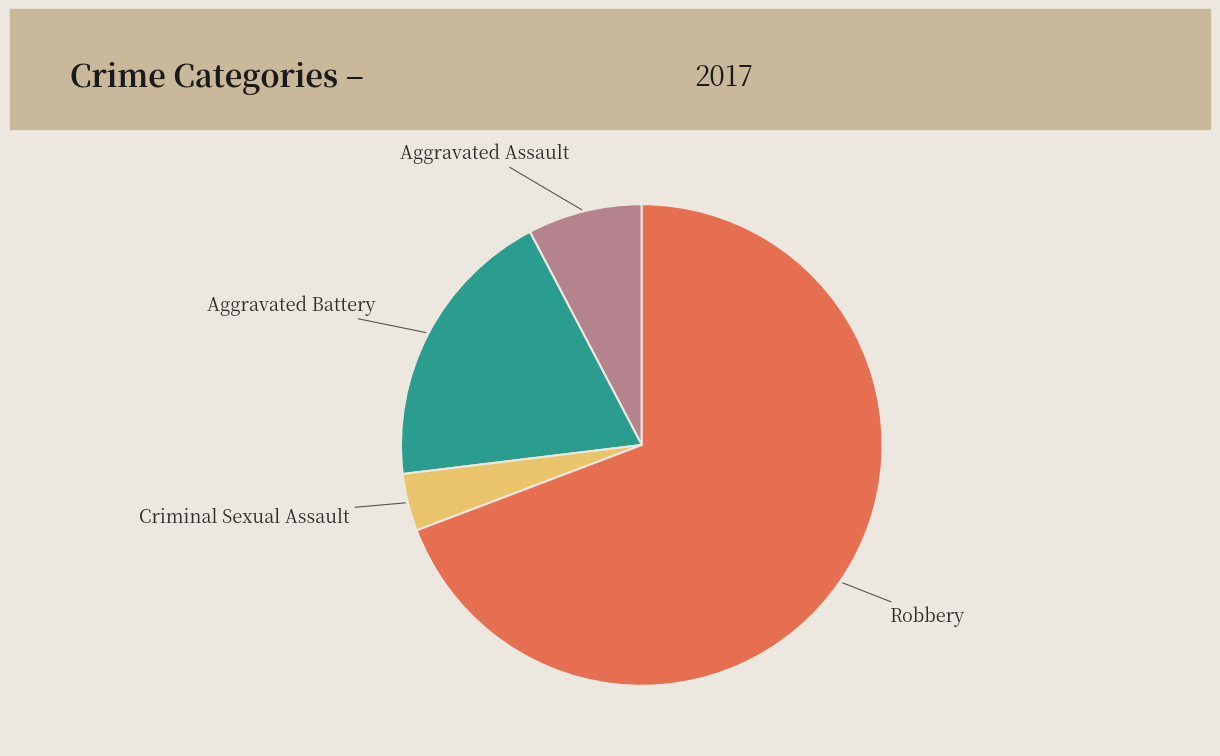

Is there a majority slice in this chart?

Yes